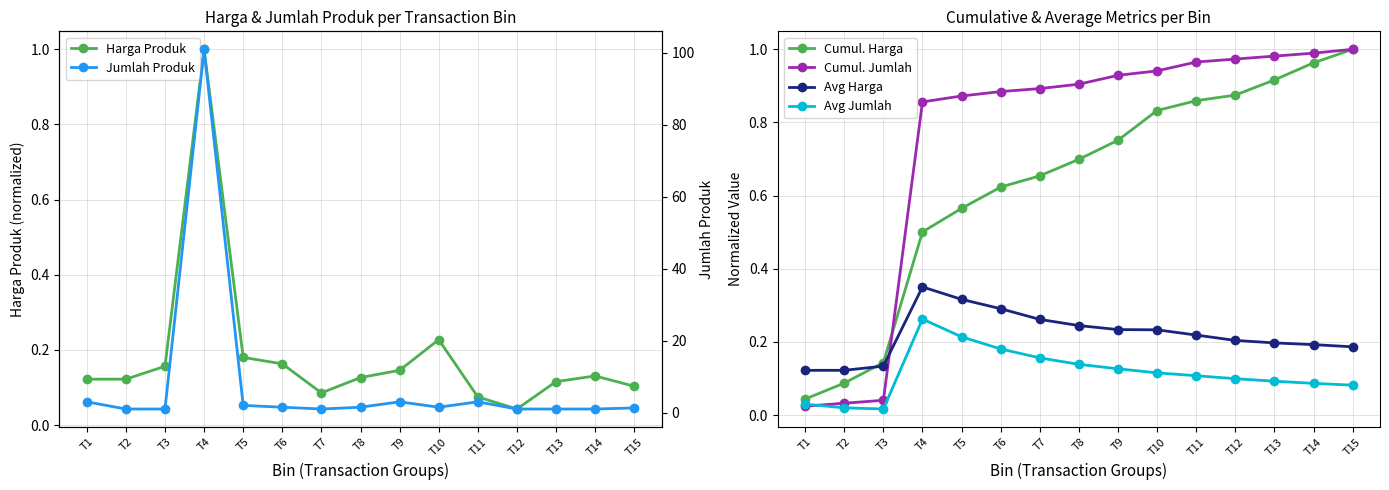

What is the difference between the highest and lowest values at T8?

1.4